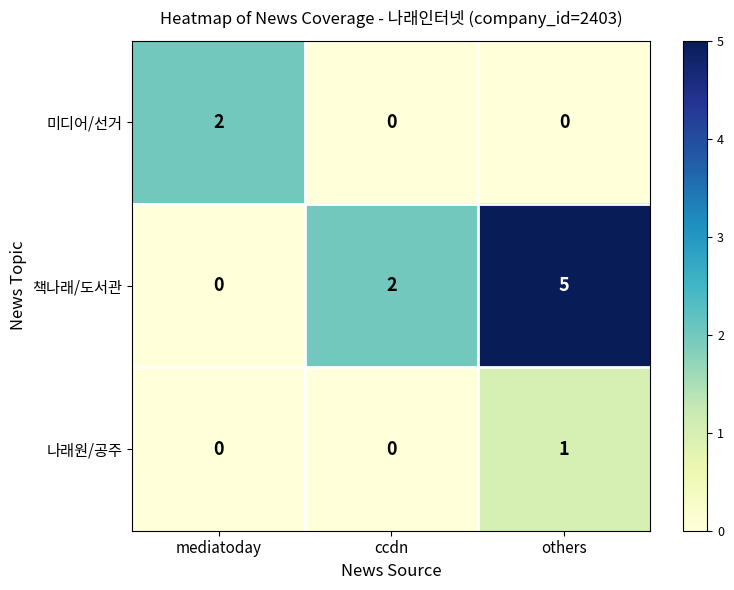

Is it true that 책나래/도서관 equals 3 at mediatoday?

False